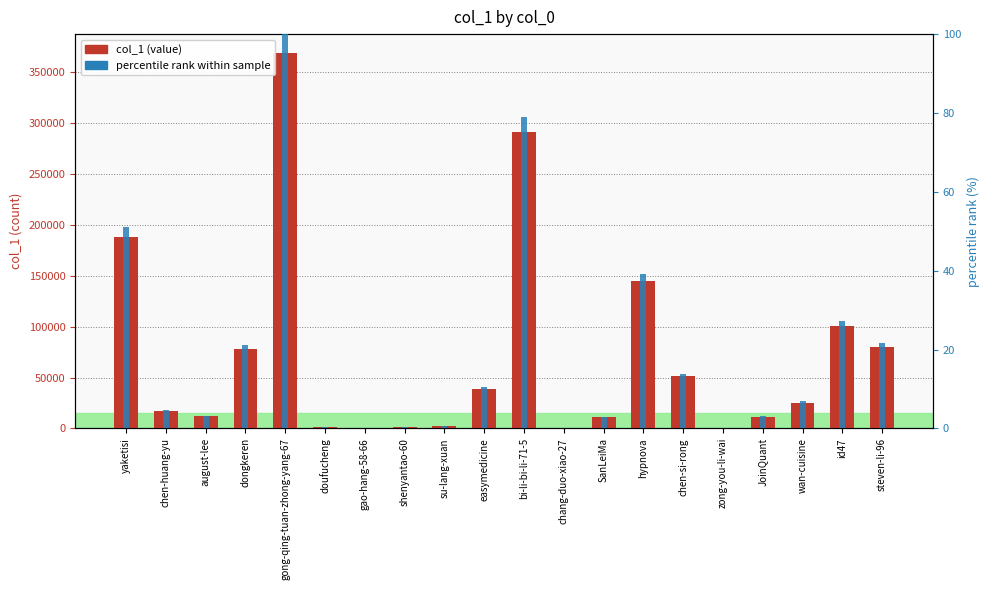

At wan-cuisine, list the series in order from largest to smallest.

col_1 (value), percentile rank within sample